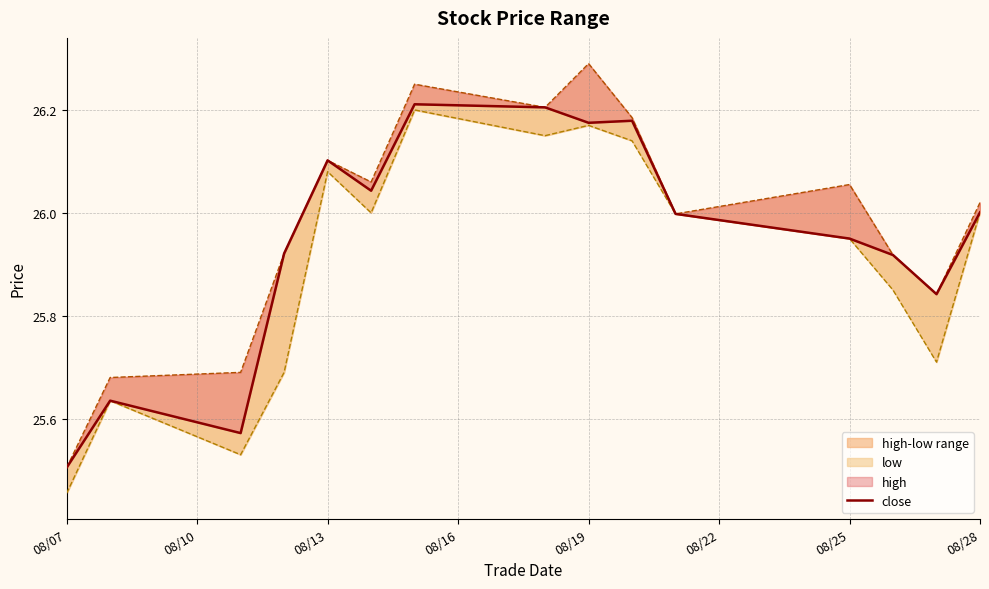

What is the minimum value for low?

25.5